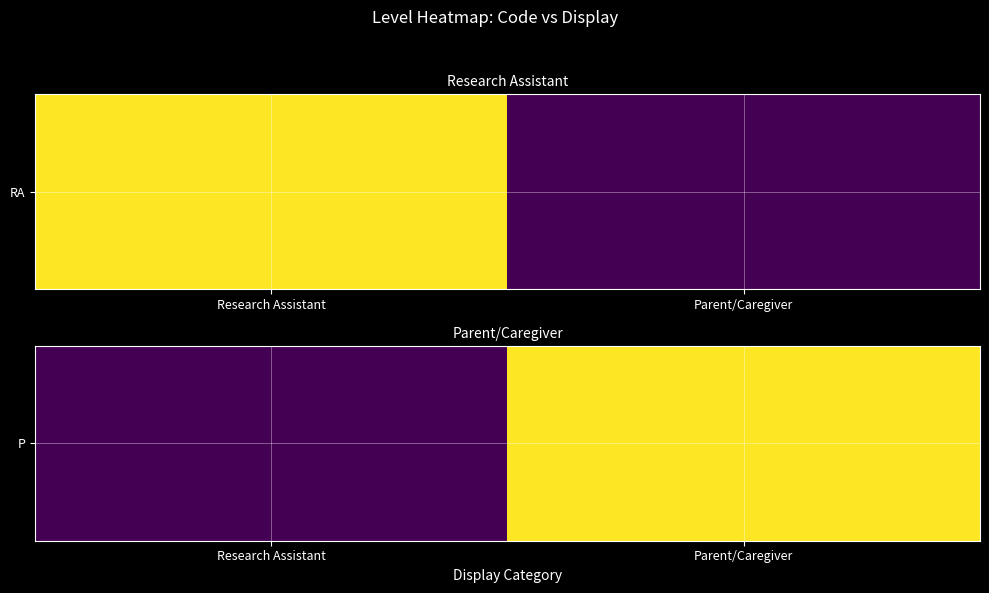

How many values are between 0 and 1?

2